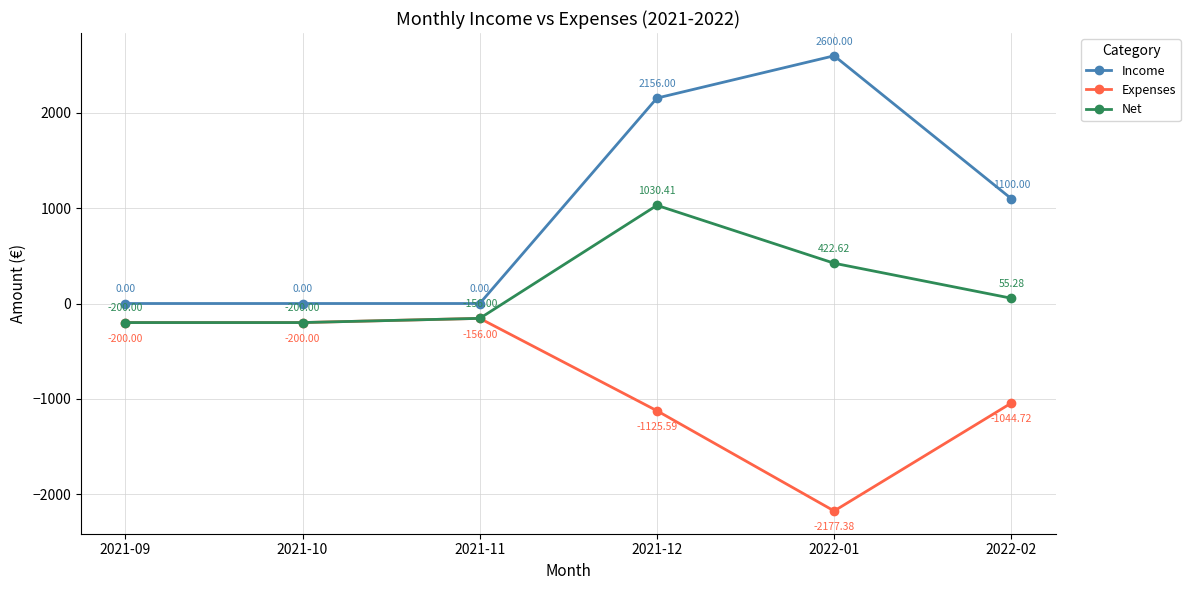

Does the chart have visible grid lines?

Yes